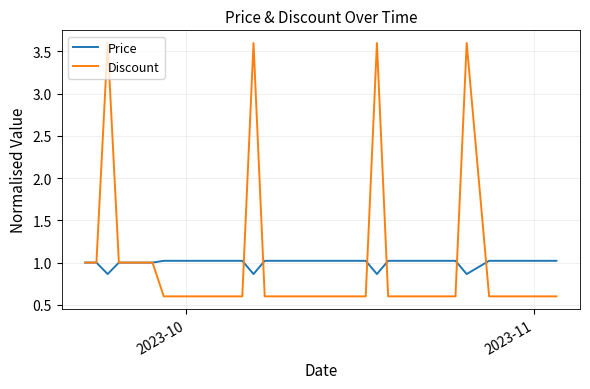

What is the smallest value displayed?

0.6